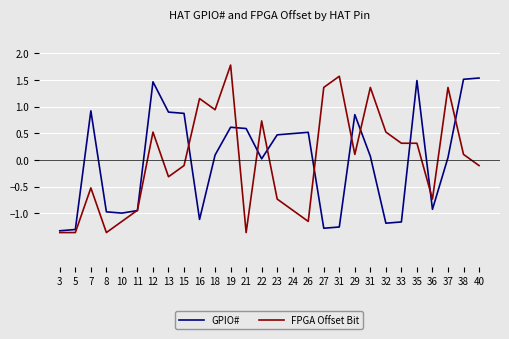

What is the value of the FPGA Offset Bit point at the 13th from the left?

-1.4